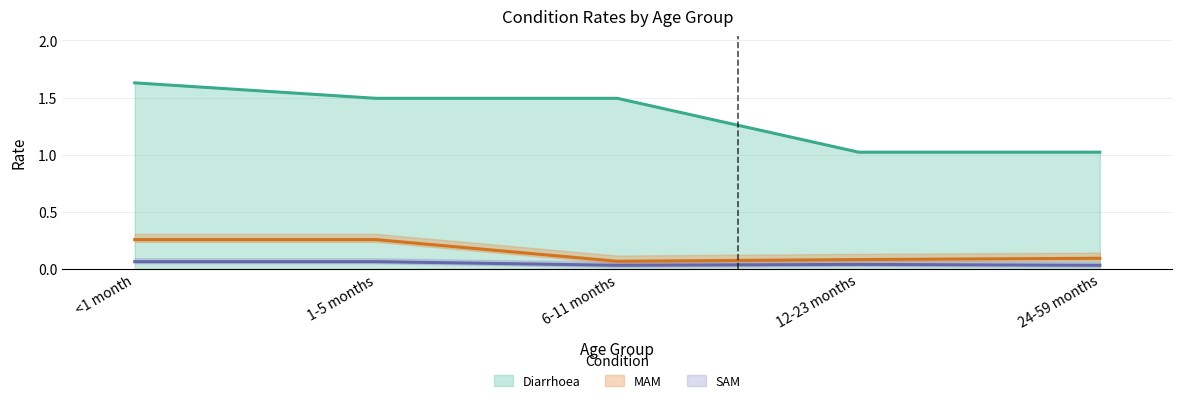

Which series has the widest spread of values?

Diarrhoea